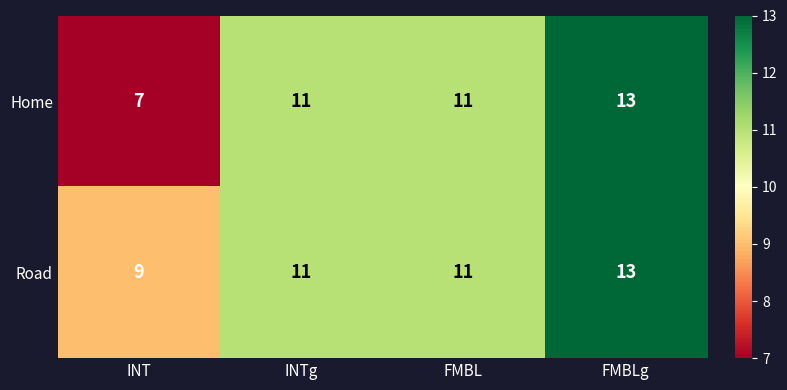

Rank the series by their average value, from lowest to highest.

Home, Road